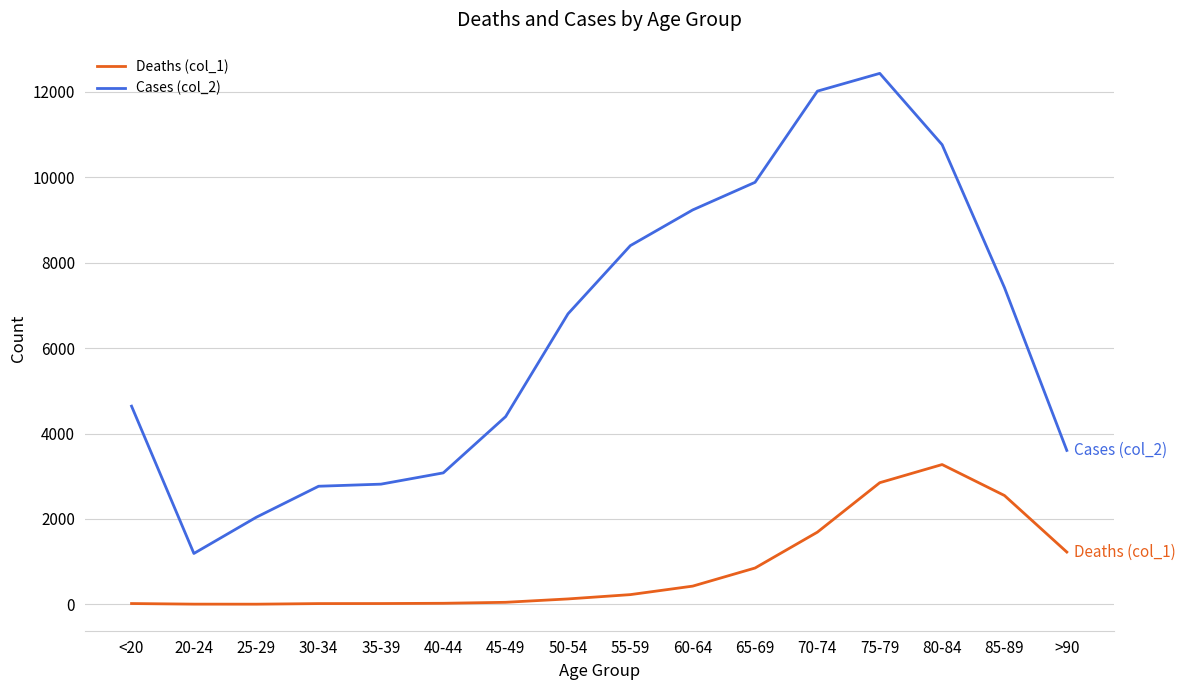

What is the total value across all series at 25-29?

2041